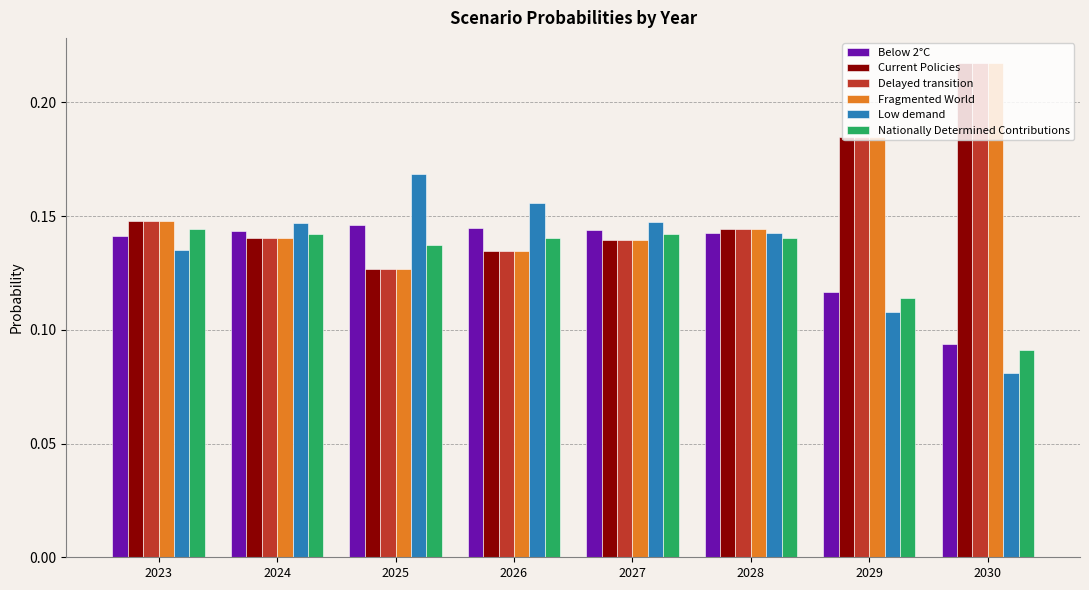

What is the total value across all series at 2027?

0.9